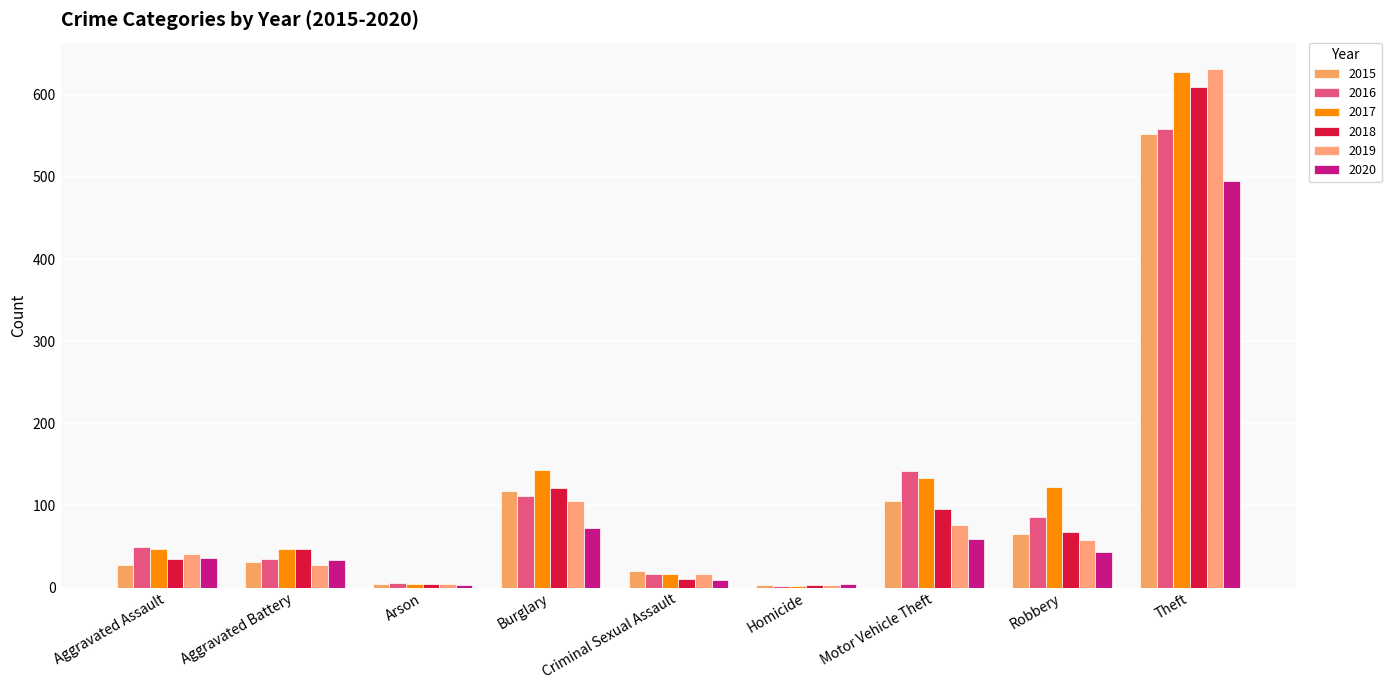

What is the difference between the 2020 values at Arson and Burglary?

70